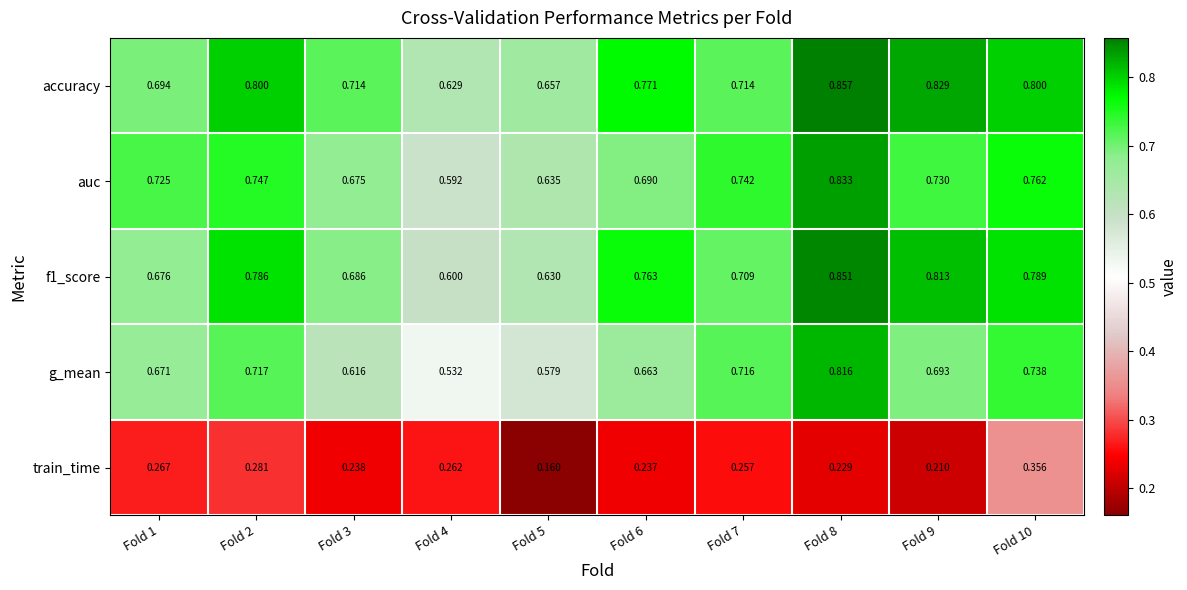

Between Fold 6 and Fold 9, which series saw the biggest shift?

accuracy